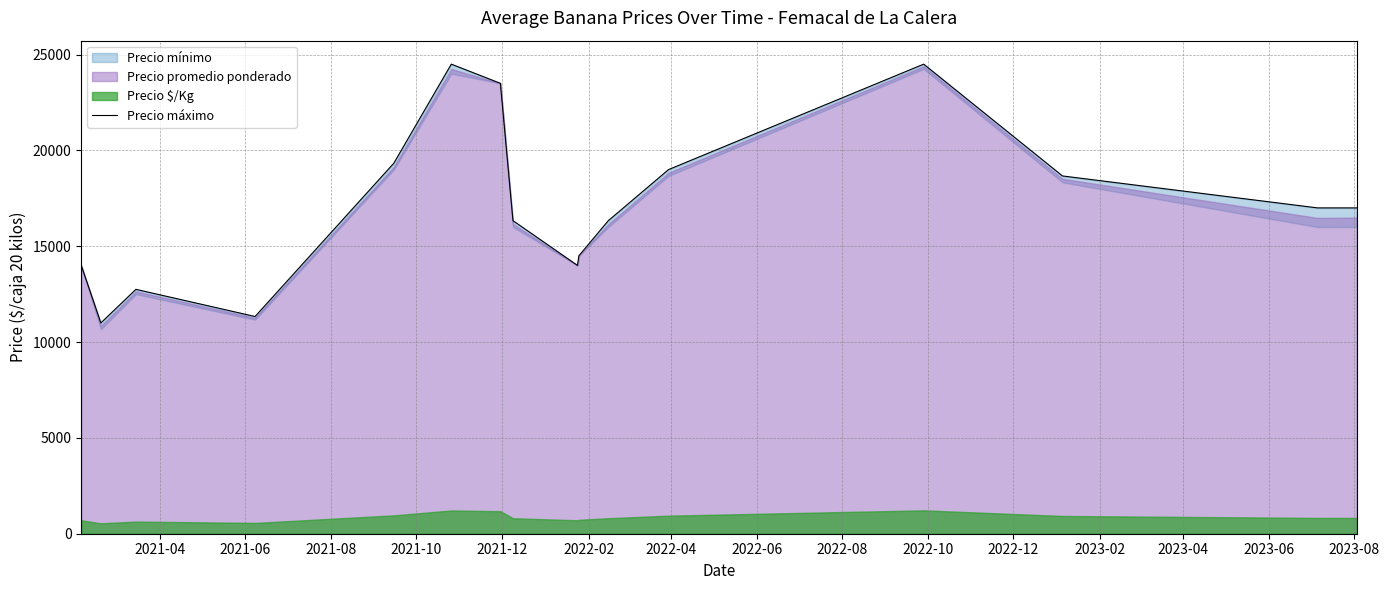

How many values exceed 17000?

6